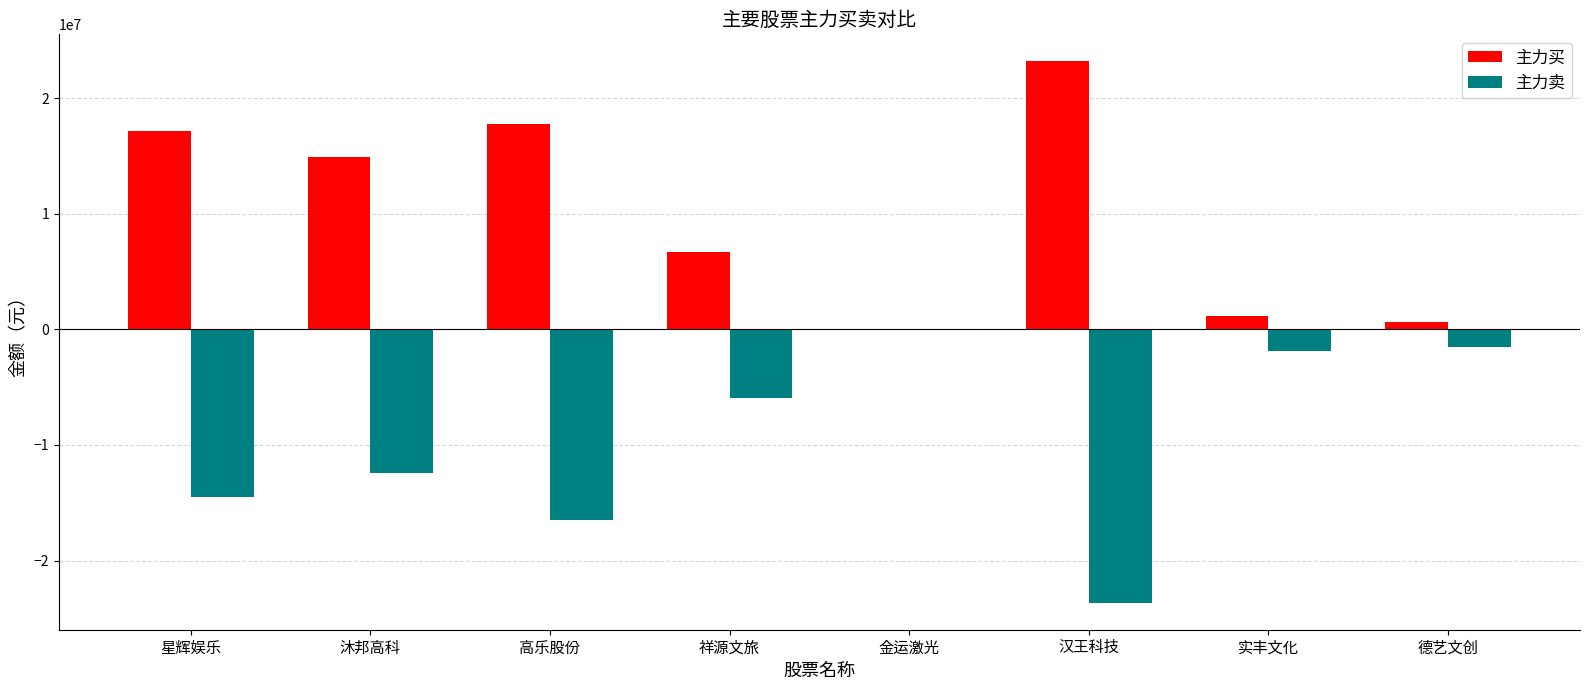

True or false: 主力卖 has a value of 0 at 金运激光.

True